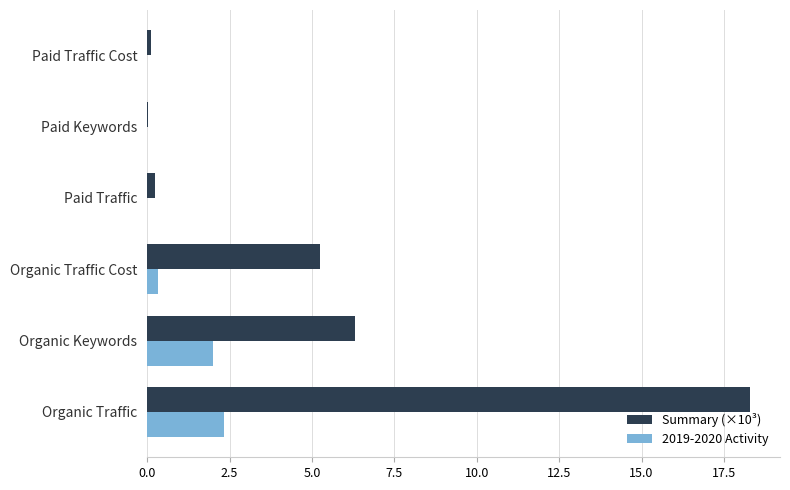

How many categories are shown in the chart?

6